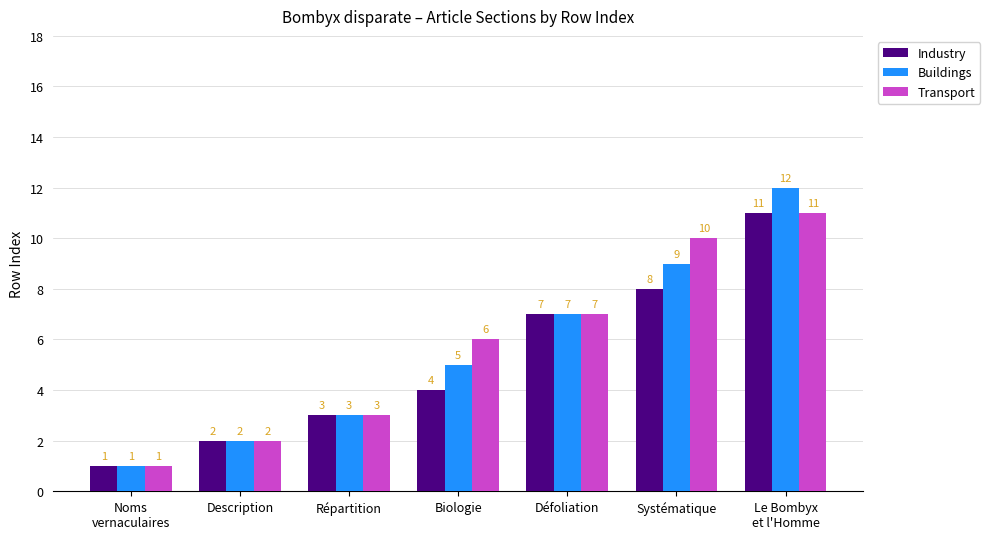

What is the label of the 3rd bar from the right?

Défoliation